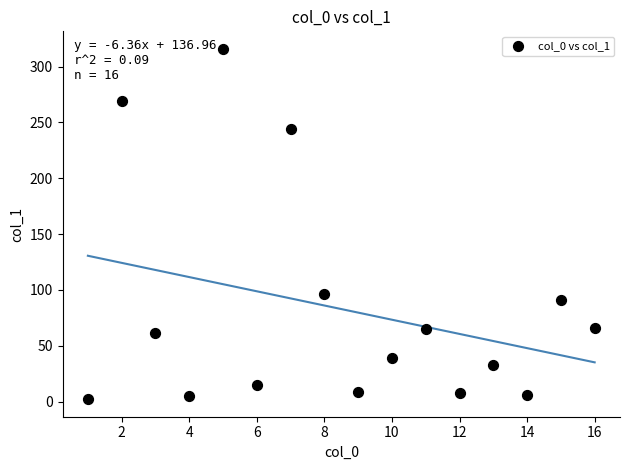

What Y value in the scatter plot is closest to 159?

96.7